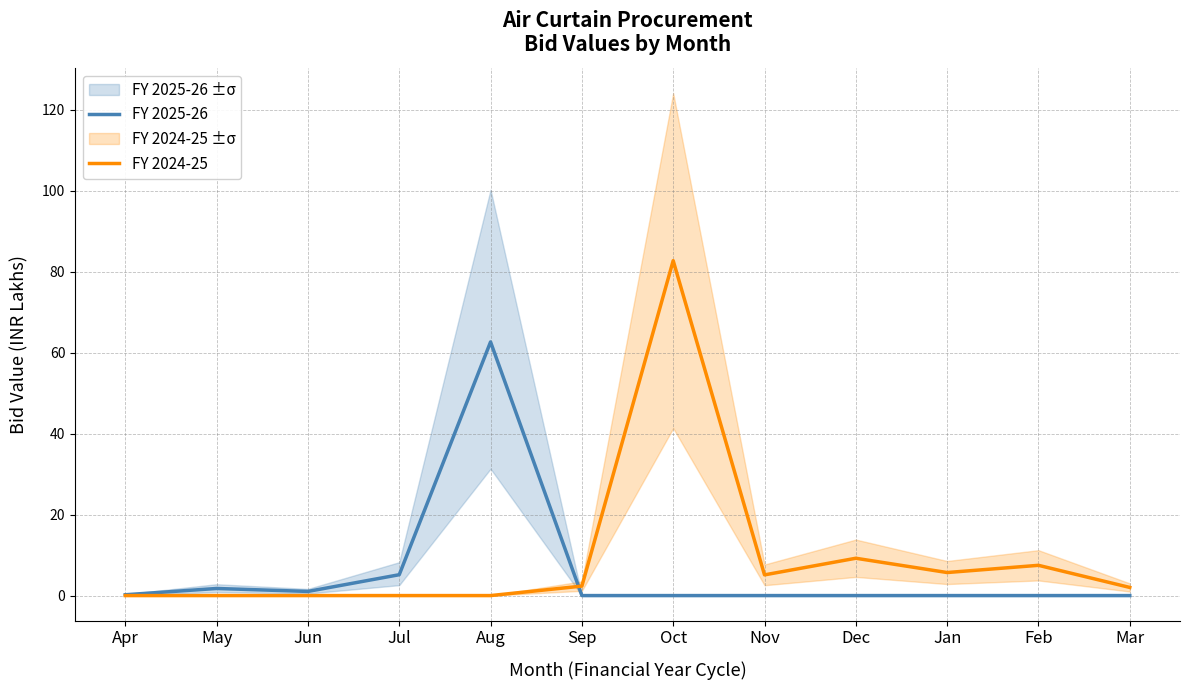

True or false: FY 2025-26 and FY 2024-25 intersect in this chart.

True